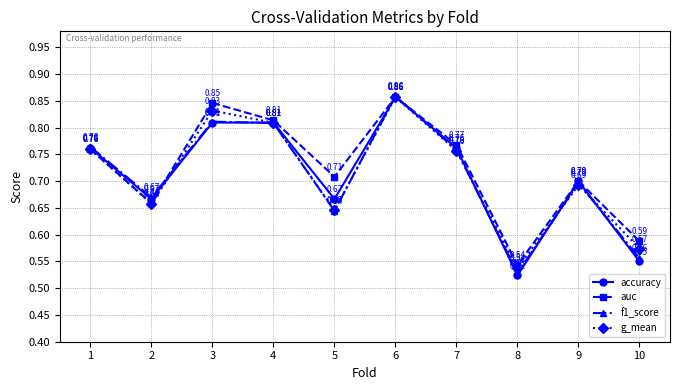

Which series has the largest range (max minus min)?

accuracy